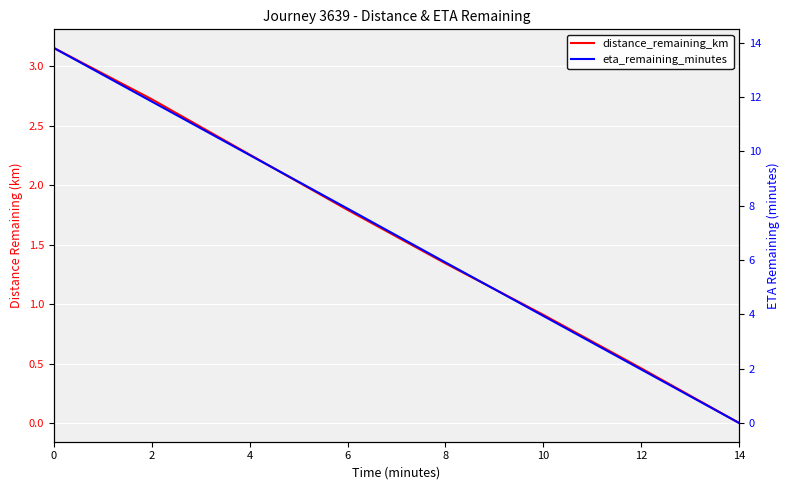

Reading left to right, what are all the values shown in this chart?

distance_remaining_km: 0=3.2	2=2.7	4=2.3	6=1.8	8=1.3	10=0.9	12=0.5	14=0.0
eta_remaining_minutes: 0=13.8	2=11.8	4=9.9	6=7.9	8=5.9	10=3.9	12=2.0	14=0.0